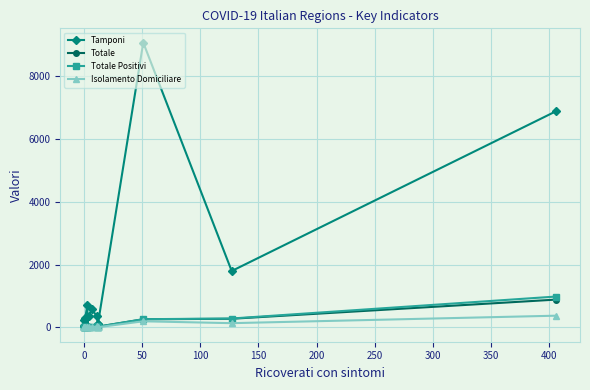

Which series has the largest total across all categories?

Tamponi